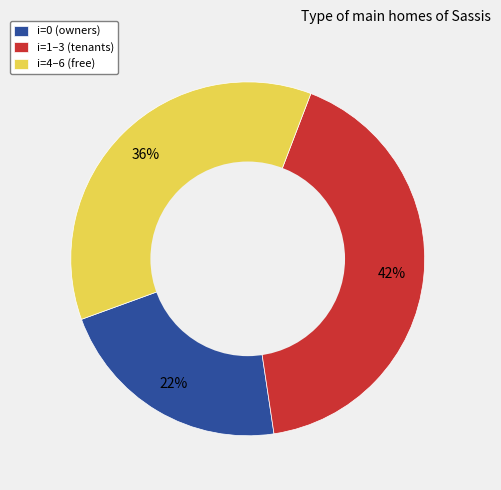

Is it true that i=1–3 (tenants) is 42% of the pie?

True